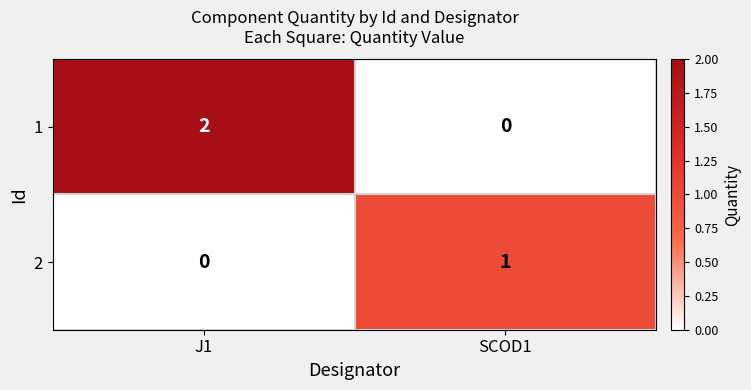

Between J1 and SCOD1, which series saw the biggest shift?

1